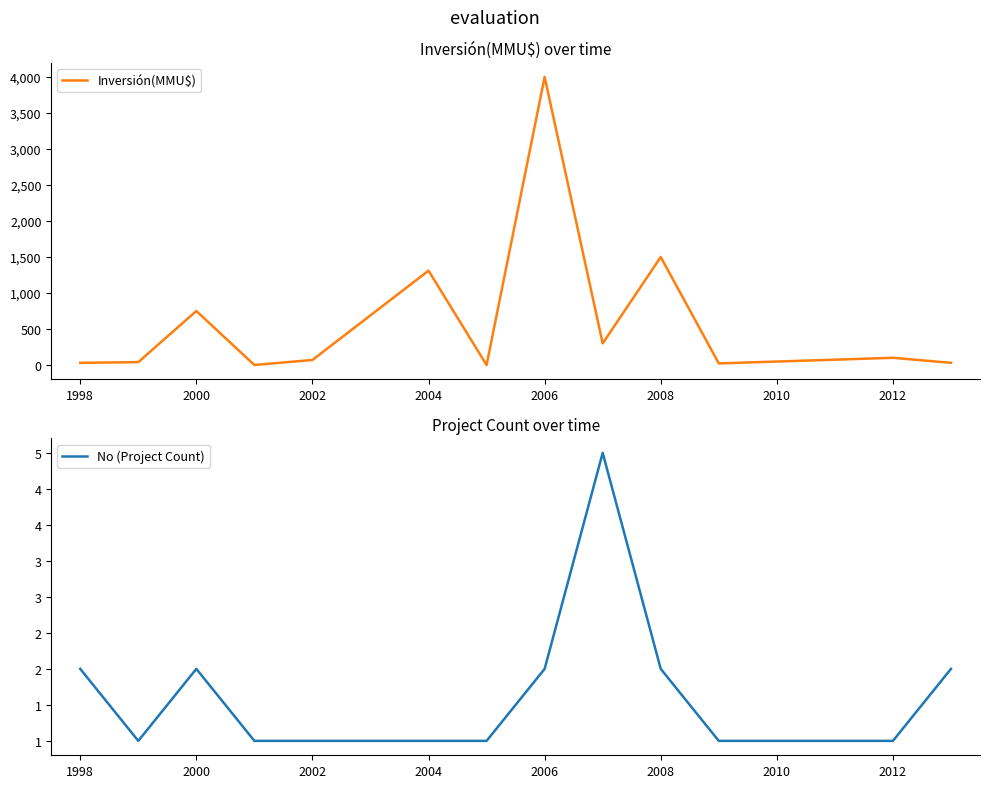

The value of Inversión(MMU$) at 2006 is 2592. True or false?

False